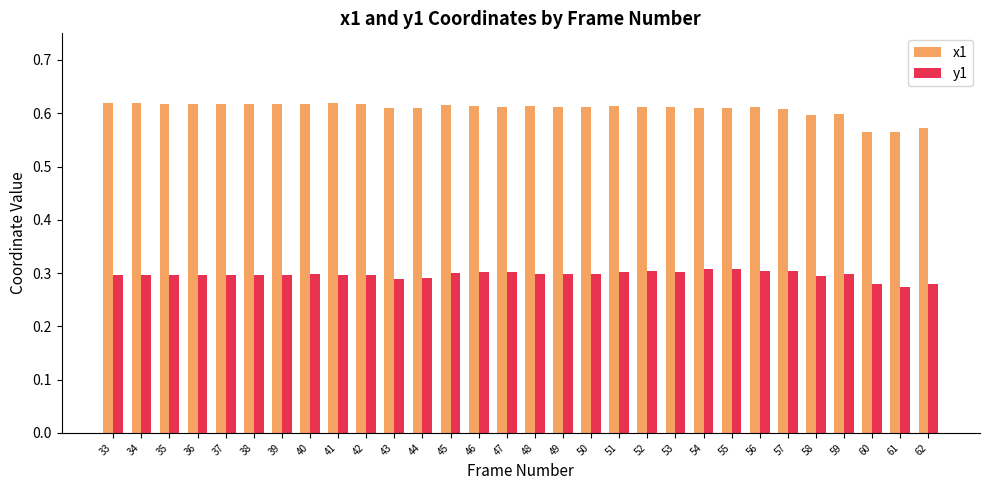

True or false: x1 has a value of 0.8 at 41.

False